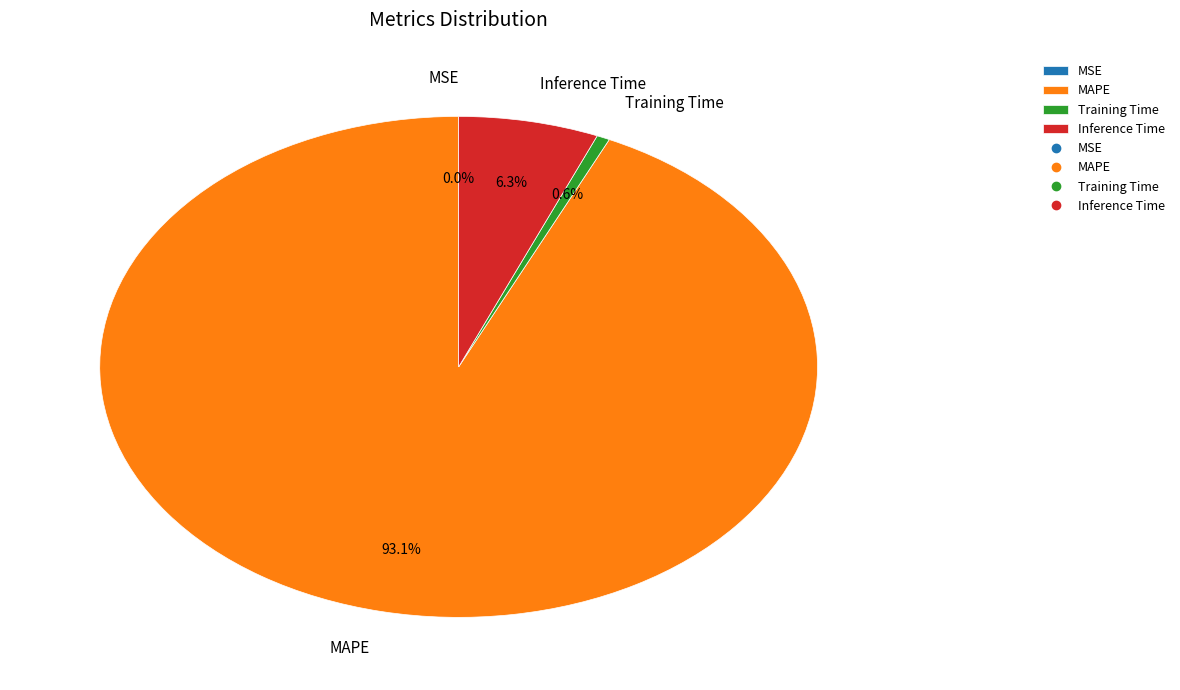

Does MAPE account for over 50% of the chart?

Yes